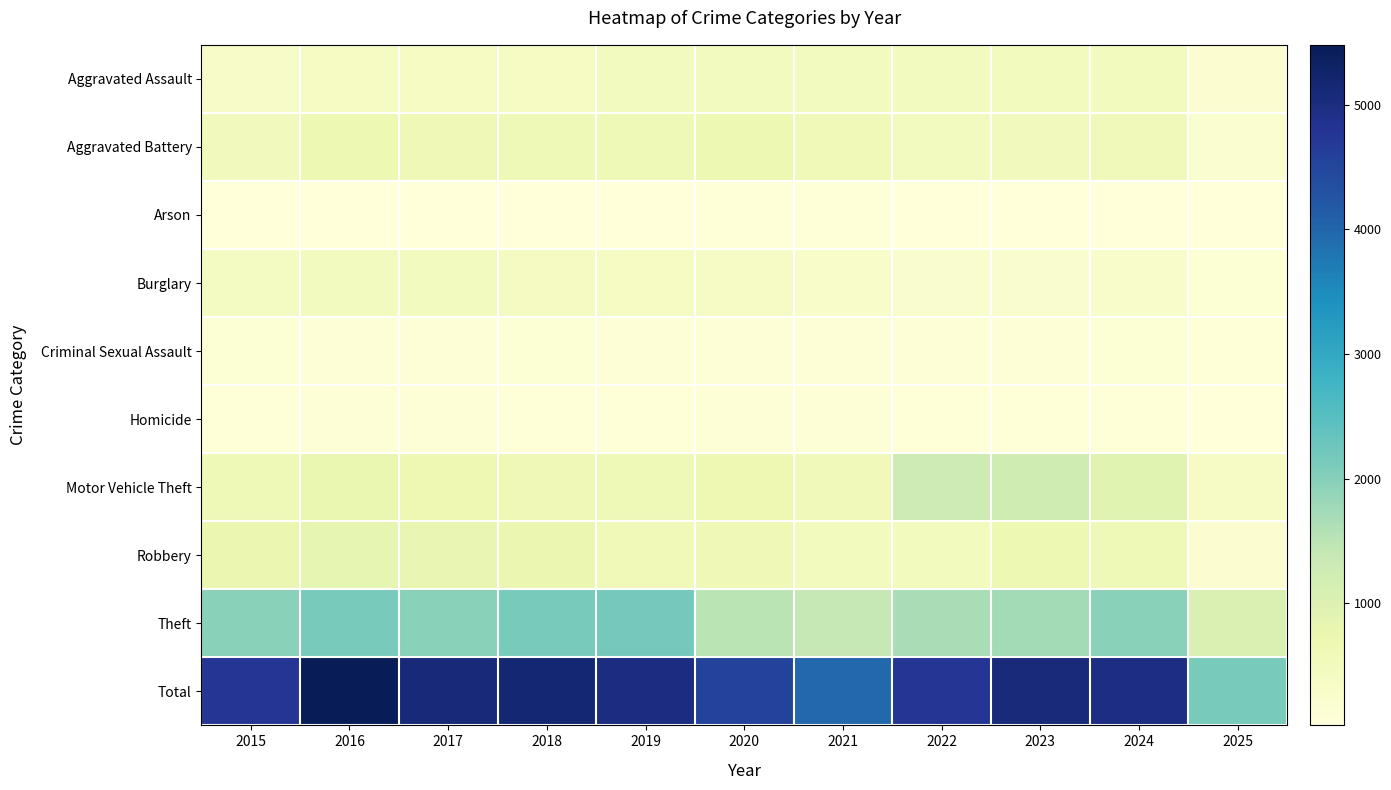

Reading left to right, list all the values displayed in this chart.

Aggravated Assault: 2015=323	2016=402	2017=396	2018=392	2019=452	2020=466	2021=452	2022=458	2023=486	2024=492	2025=187
Aggravated Battery: 2015=515	2016=691	2017=623	2018=600	2019=608	2020=686	2021=587	2022=446	2023=529	2024=543	2025=211
Arson: 2015=35	2016=40	2017=23	2018=37	2019=32	2020=55	2021=44	2022=31	2023=39	2024=28	2025=19
Burglary: 2015=421	2016=451	2017=453	2018=443	2019=383	2020=357	2021=280	2022=253	2023=223	2024=254	2025=108
Criminal Sexual Assault: 2015=105	2016=87	2017=91	2018=123	2019=102	2020=89	2021=81	2022=93	2023=98	2024=106	2025=44
Homicide: 2015=50	2016=87	2017=82	2018=56	2019=53	2020=81	2021=69	2022=50	2023=48	2024=48	2025=22
Motor Vehicle Theft: 2015=614	2016=756	2017=680	2018=631	2019=611	2020=673	2021=560	2022=1272	2023=1243	2024=931	2025=346
Robbery: 2015=726	2016=819	2017=780	2018=741	2019=577	2020=637	2021=506	2022=495	2023=687	2024=610	2025=176
Theft: 2015=1981	2016=2148	2017=1968	2018=2140	2019=2190	2020=1512	2021=1392	2022=1665	2023=1711	2024=1964	2025=1031
Total: 2015=4770	2016=5481	2017=5096	2018=5163	2019=5008	2020=4556	2021=3971	2022=4763	2023=5064	2024=4976	2025=2144